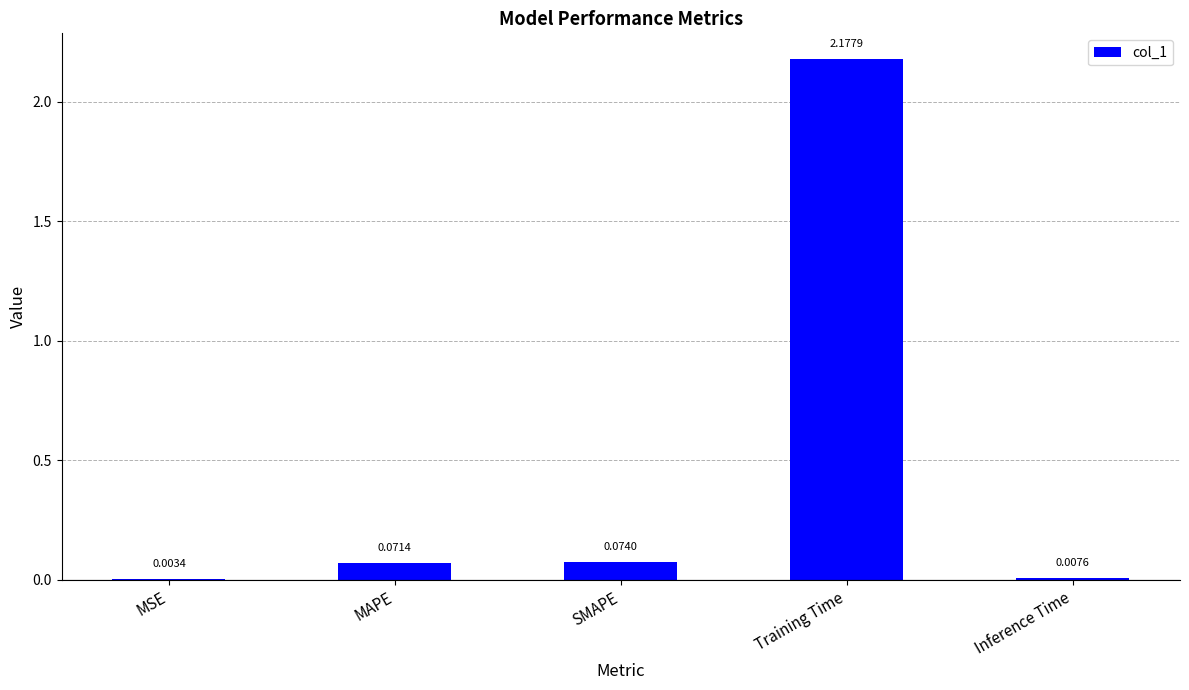

At which label is the value closest to 1?

SMAPE